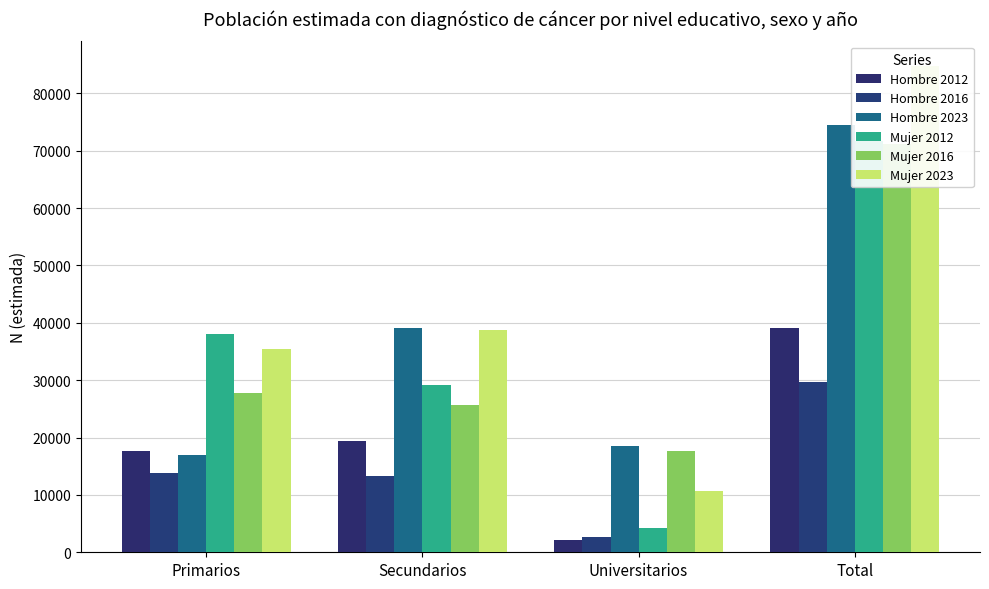

Rank the series by their maximum value, from highest to lowest.

Mujer 2023, Hombre 2023, Mujer 2012, Mujer 2016, Hombre 2012, Hombre 2016